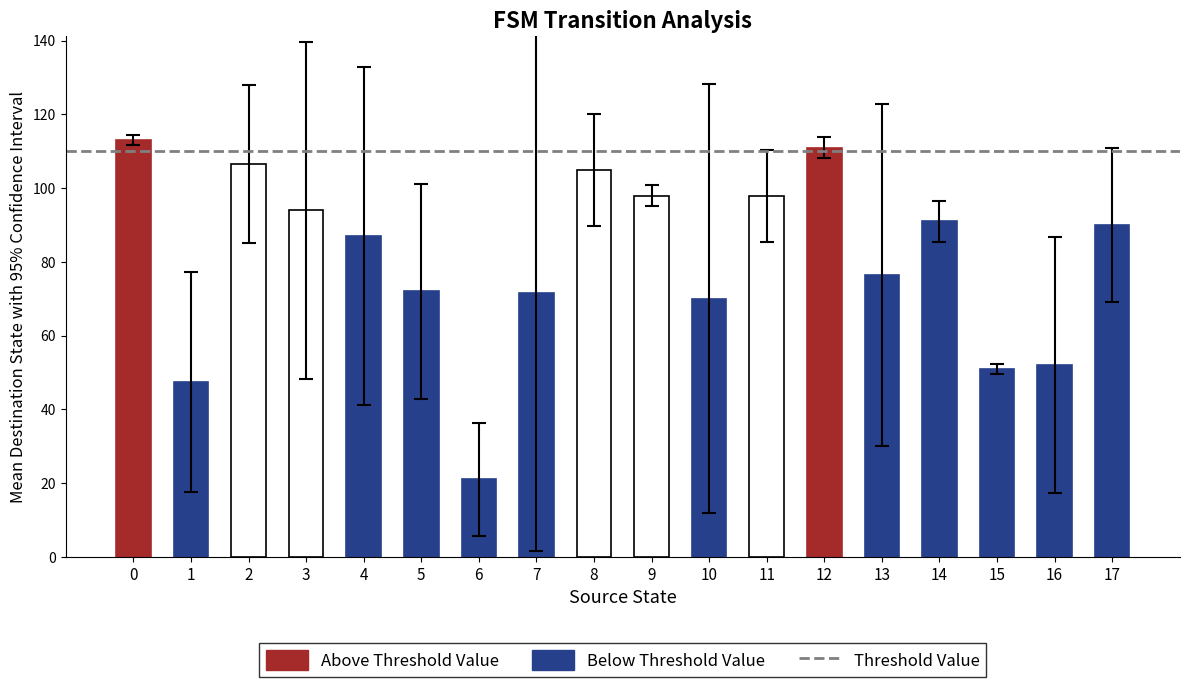

What is the sum of all values?

1455.0